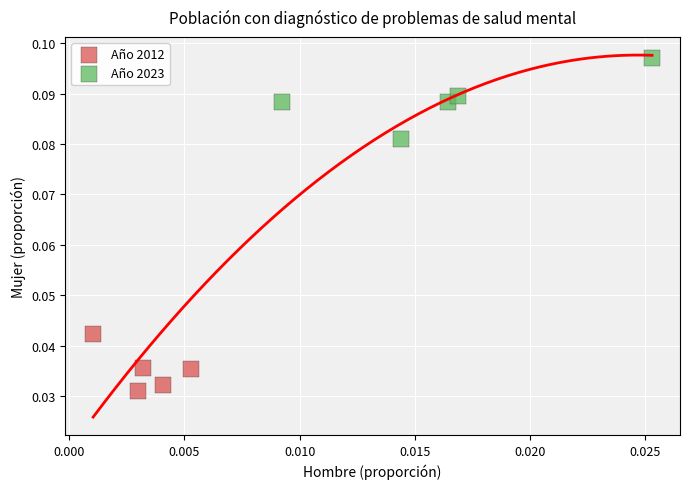

Which series contains the lowest Y value?

Año 2012